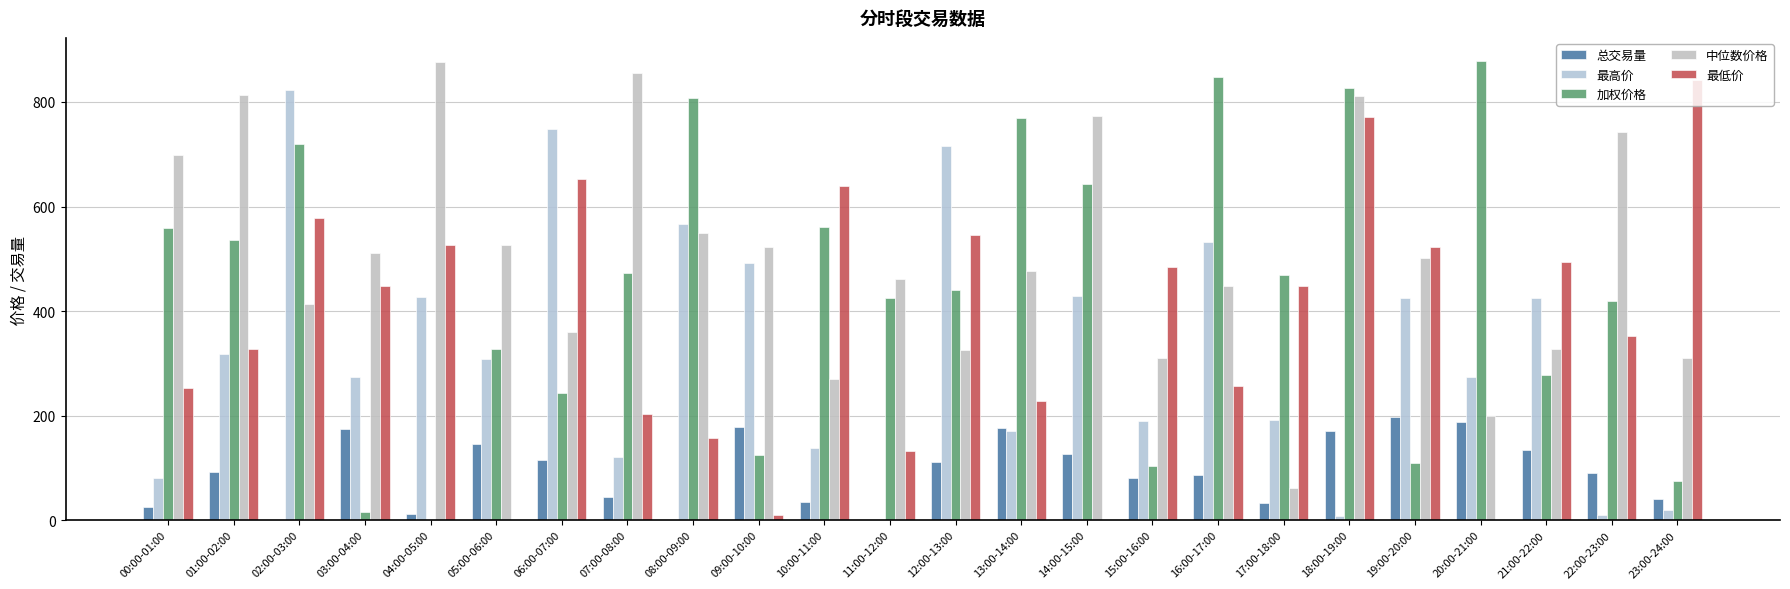

Which series has the largest range (max minus min)?

加权价格